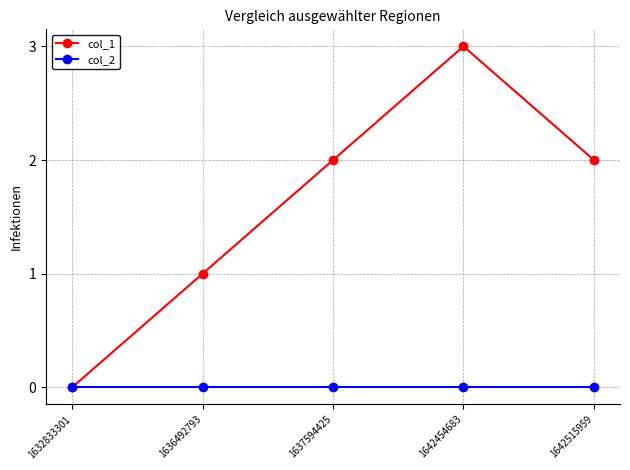

Which series has the largest total across all categories?

col_1